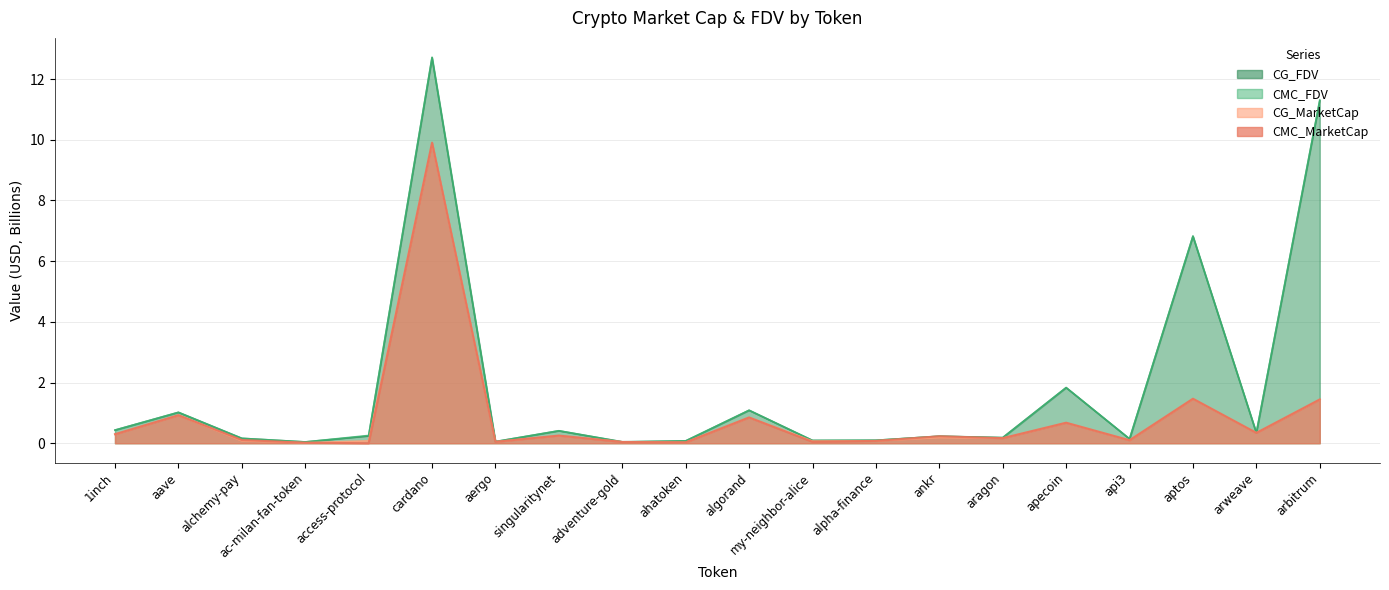

Does the chart display data point markers on the line(s)?

No